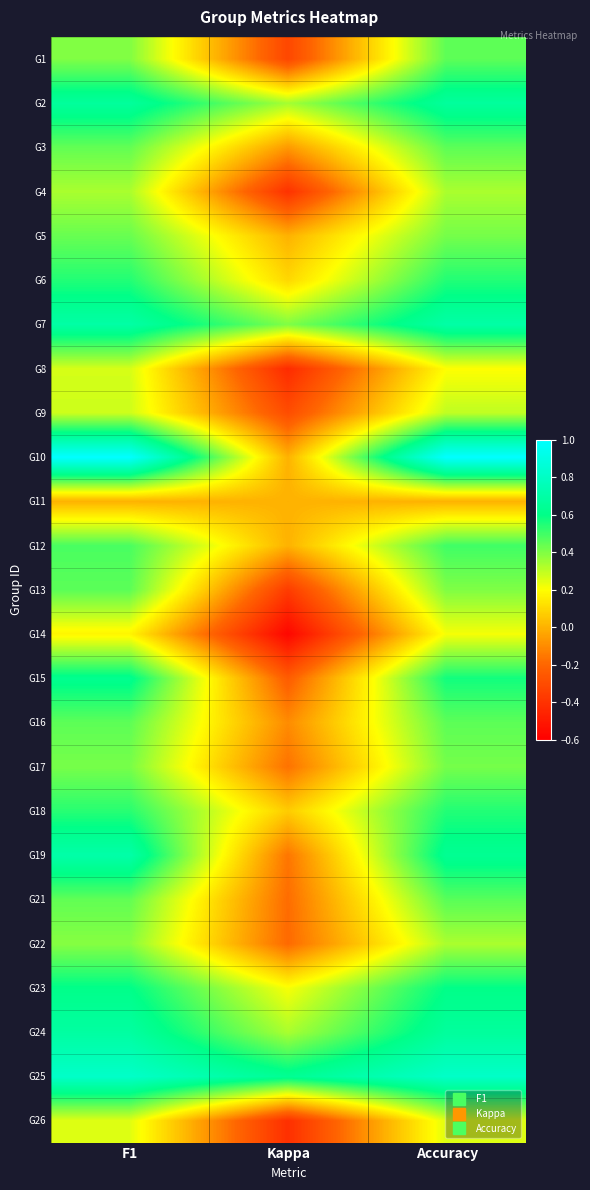

At which category is the sum across all series the highest?

F1